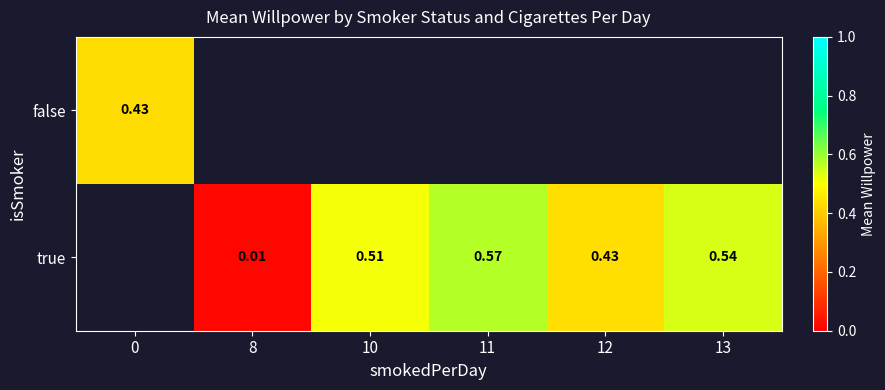

How many series are shown in this chart?

2